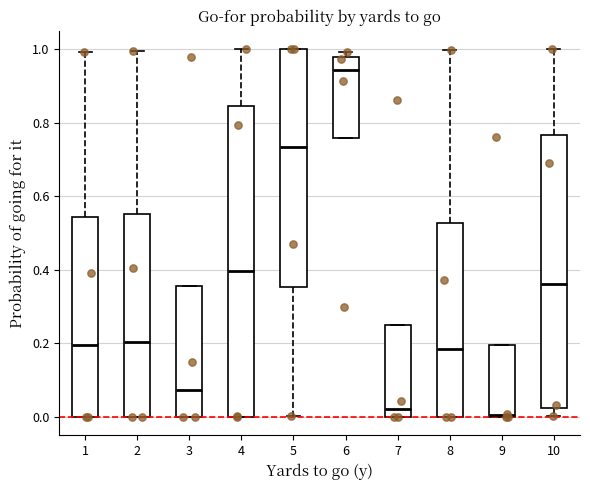

Reading left to right, transcribe this box plot: for each box, give where its median line is, the range the box spans, and where its two whiskers end, as read against the y-axis. The values are not printed on the chart, so give them approximately, as read against the axis.

1: median 0.20, box 0.00 to 0.54, whiskers 0.00 to 1.00
2: median 0.20, box 0.00 to 0.56, whiskers 0.00 to 1.00
3: median 0.08, box 0.00 to 0.36, whiskers 0.00 to 0.36
4: median 0.40, box 0.00 to 0.84, whiskers 0.00 to 1.00
5: median 0.74, box 0.36 to 1.00, whiskers 0.00 to 1.00
6: median 0.94, box 0.76 to 0.98, whiskers 0.76 to 1.00
7: median 0.02, box 0.00 to 0.24, whiskers 0.00 to 0.24
8: median 0.18, box 0.00 to 0.52, whiskers 0.00 to 1.00
9: median 0.00, box 0.00 to 0.20, whiskers 0.00 to 0.20
10: median 0.36, box 0.02 to 0.76, whiskers 0.00 to 1.00